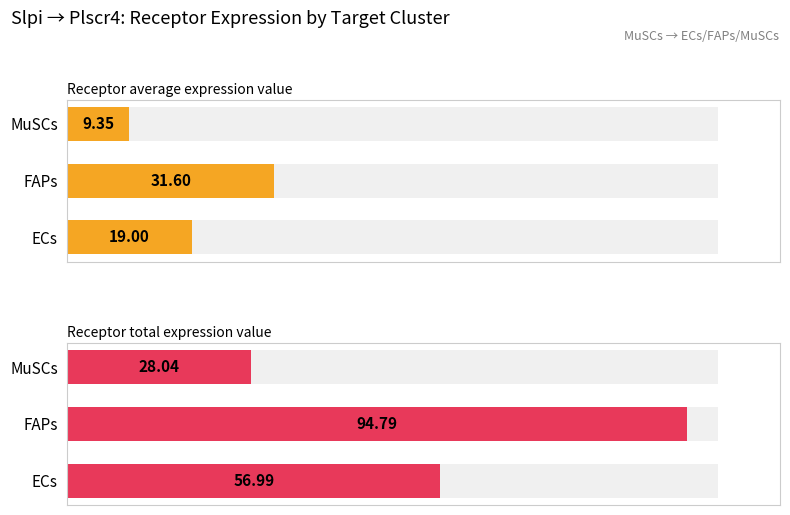

Are the bars horizontal?

Yes